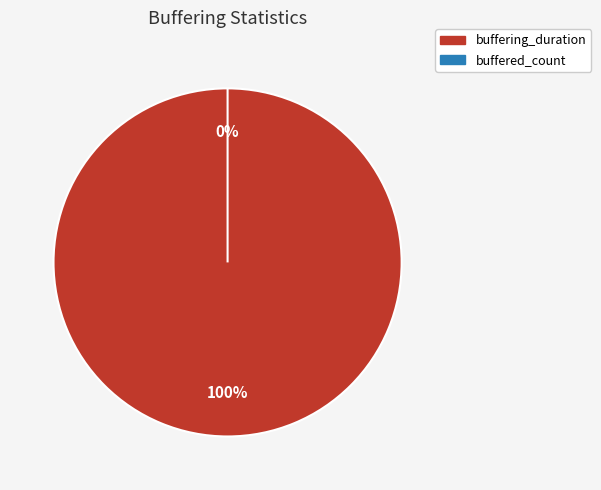

To the nearest percent, what is the average slice percentage?

50%